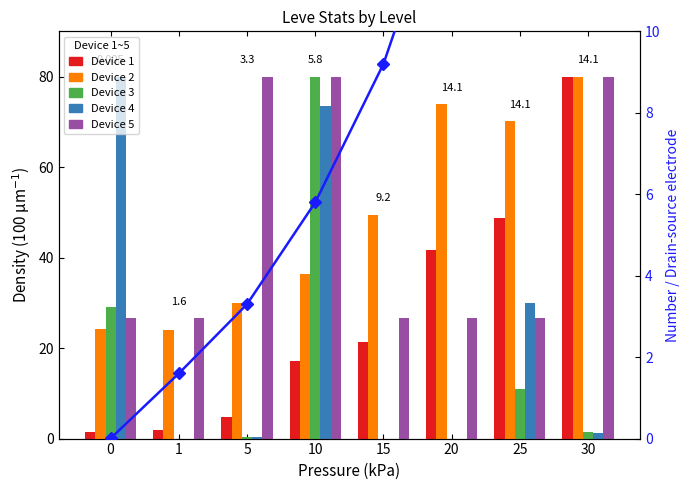

At which category is the sum across all series the highest?

10